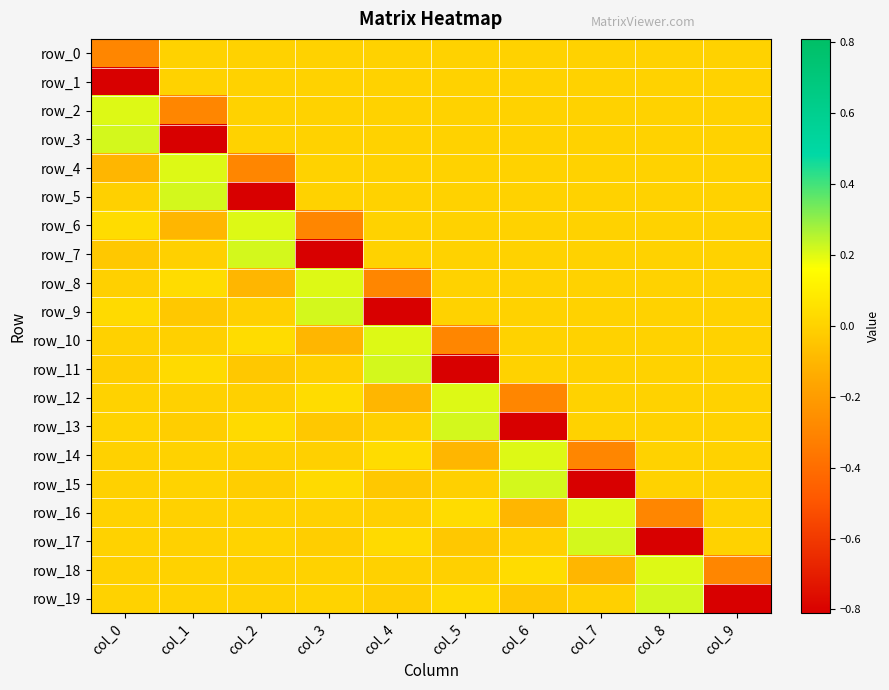

What is the difference between the highest and lowest values at col_3?

1.0